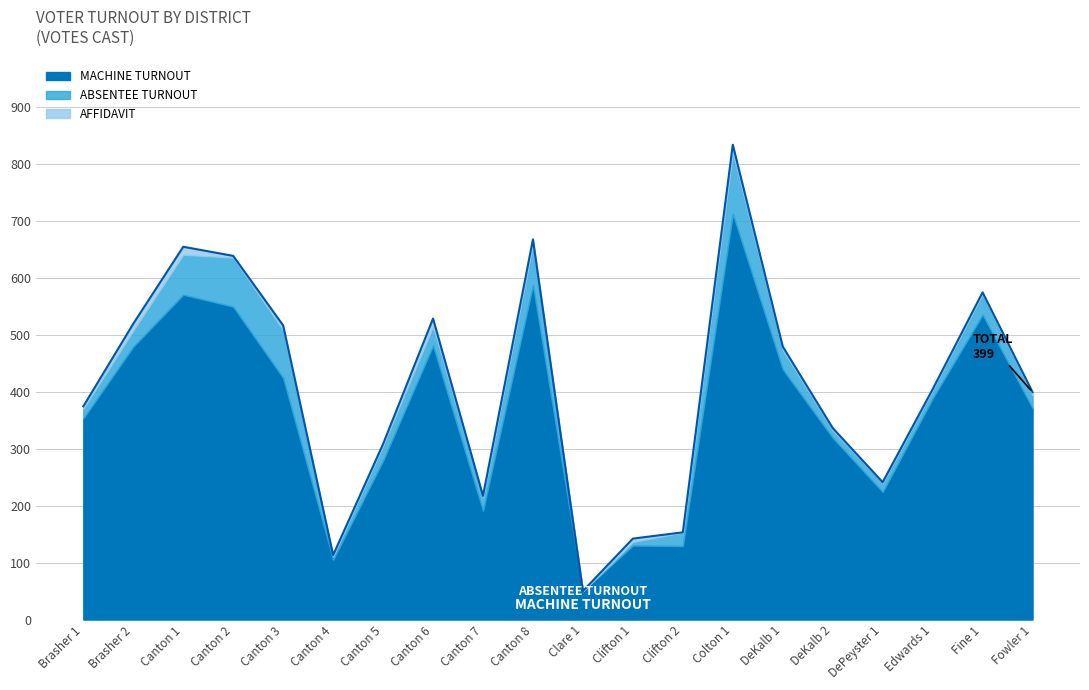

What is the difference between the second highest and second lowest values in the ABSENTEE TURNOUT series?

80